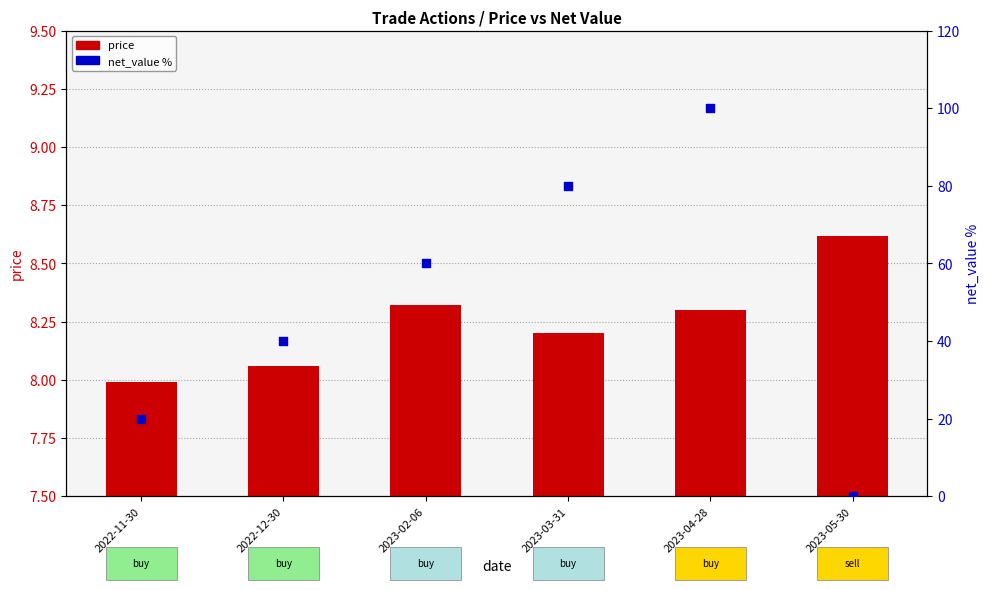

What are all the series names shown in the legend?

price, net_value %